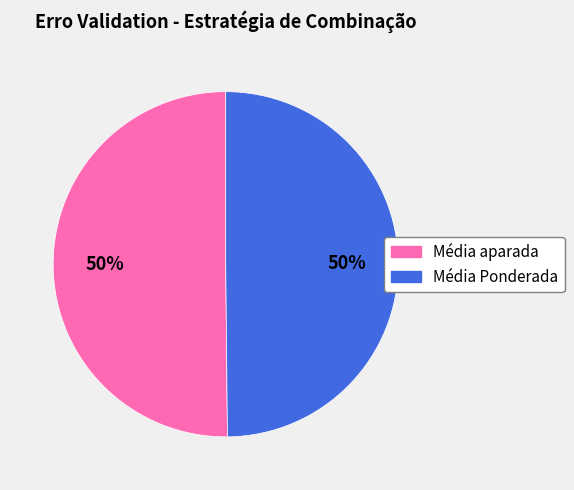

Do Média aparada and Média Ponderada together represent more than half of the pie?

Yes